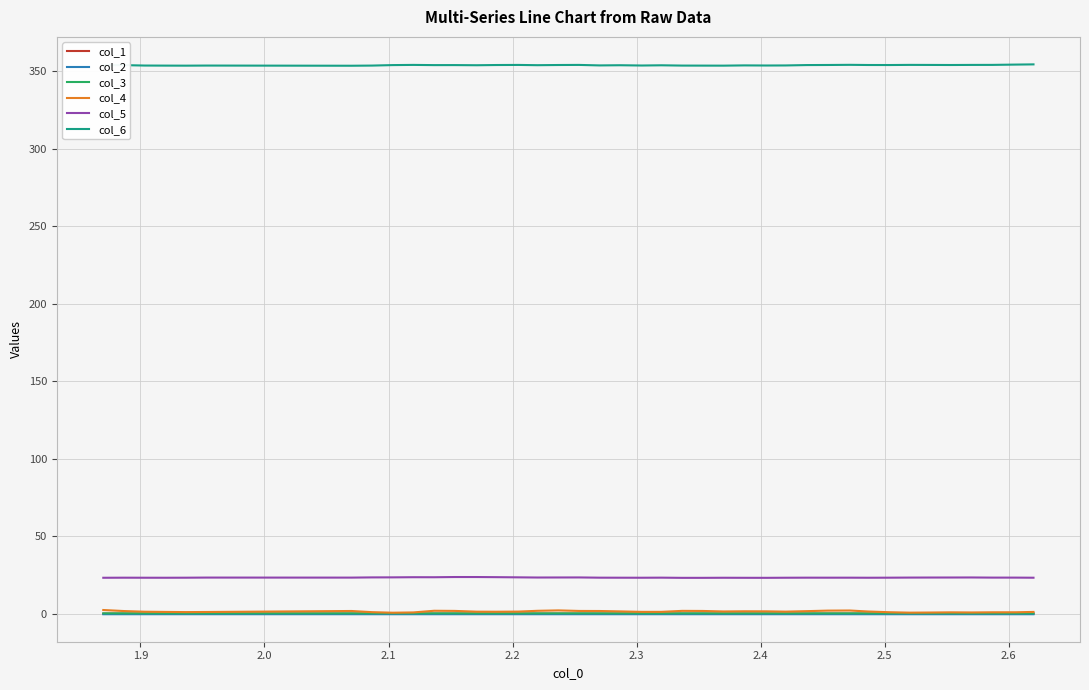

True or false: col_4 and col_5 intersect in this chart.

False